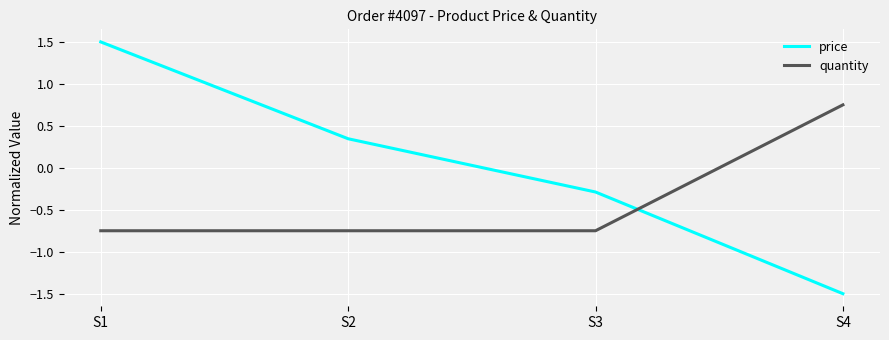

Count the number of data series in this chart.

2